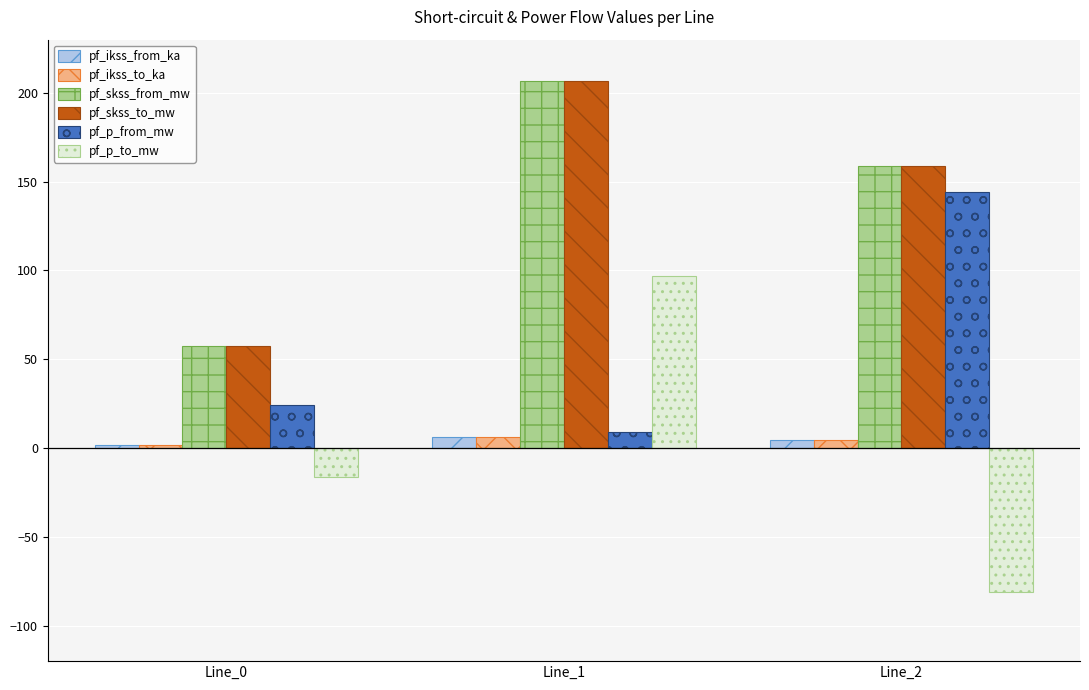

At which category is the sum across all series the highest?

Line_1